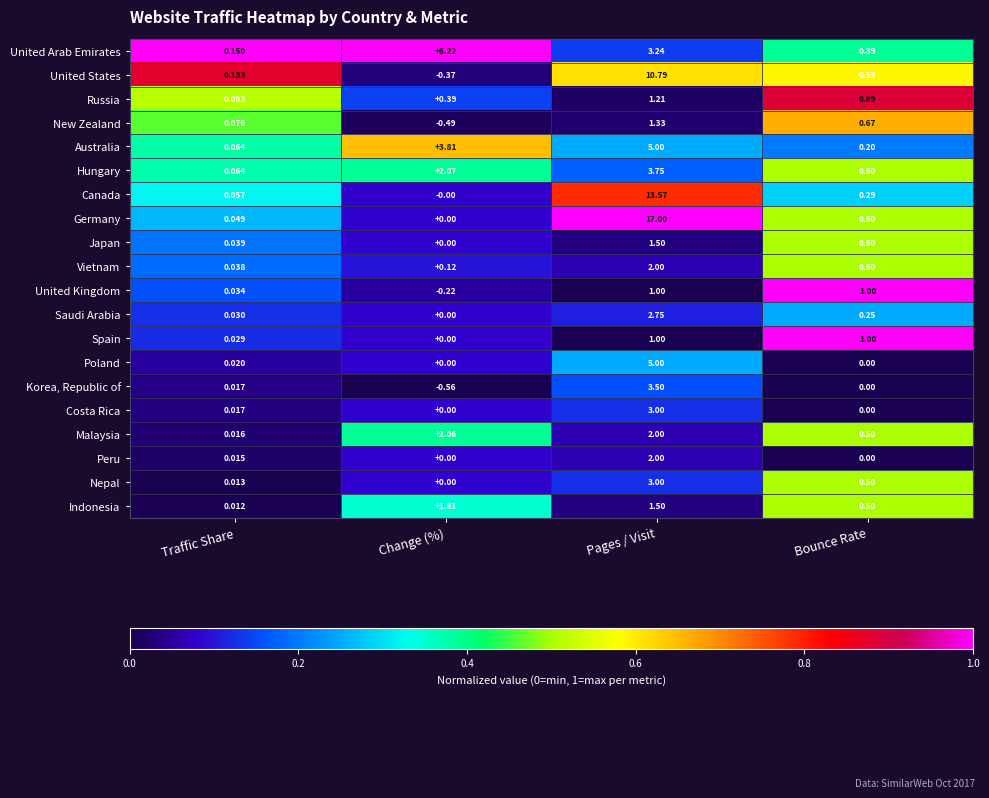

At which category is the sum across all series the highest?

Pages / Visit